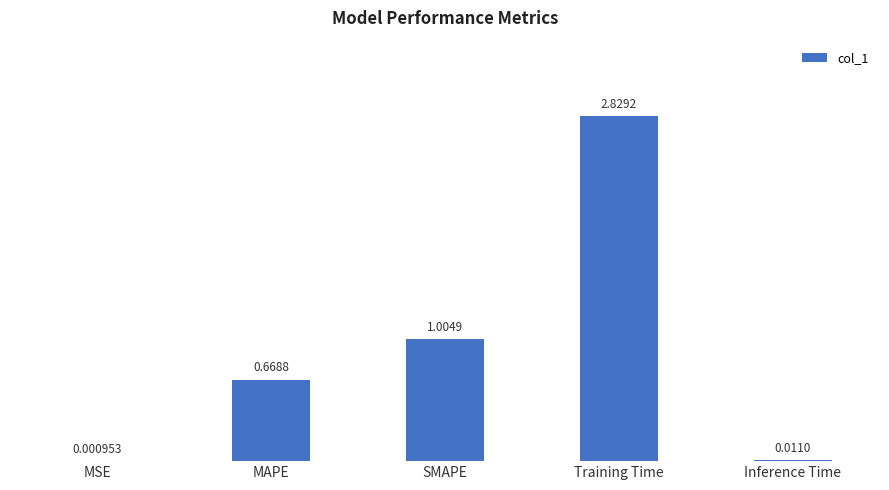

At which label is the value closest to 1?

SMAPE